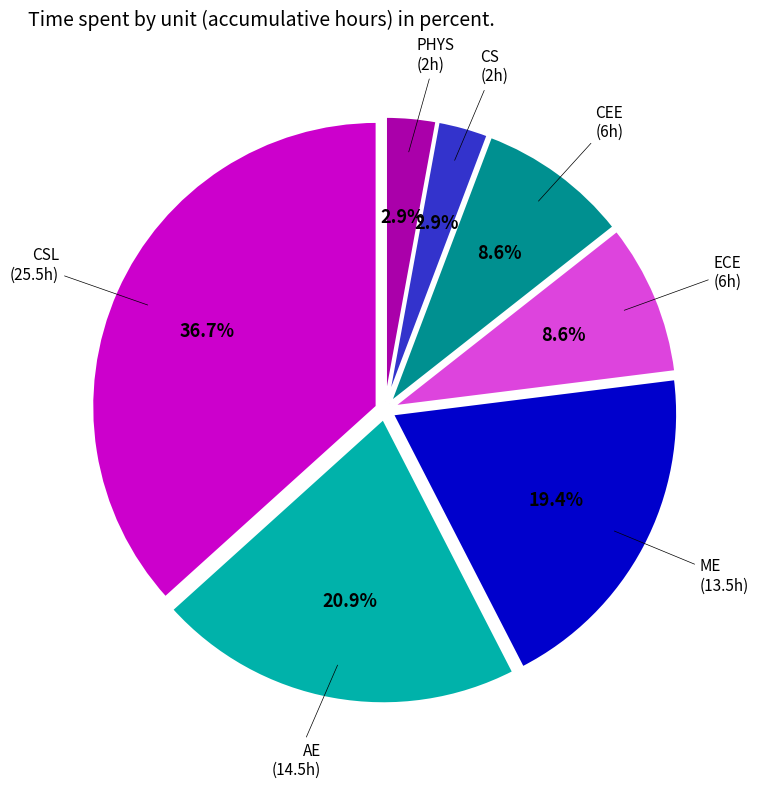

How many segments does this pie chart have?

7